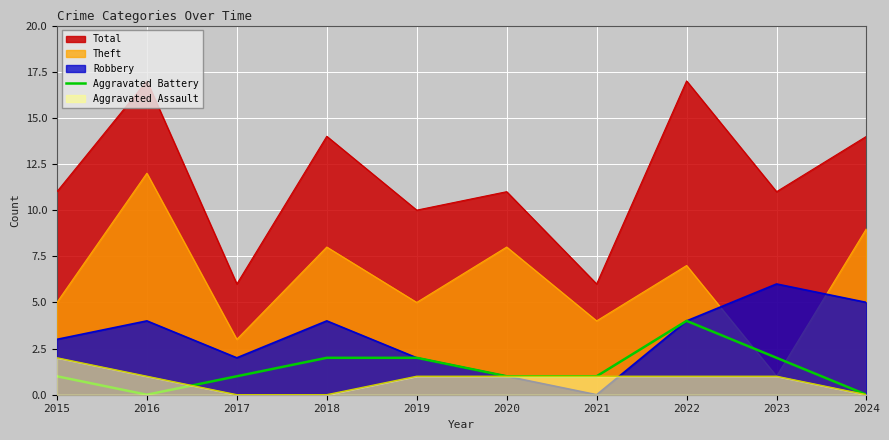

Rank the series by their maximum value, from lowest to highest.

Aggravated Assault, Aggravated Battery, Robbery, Theft, Total